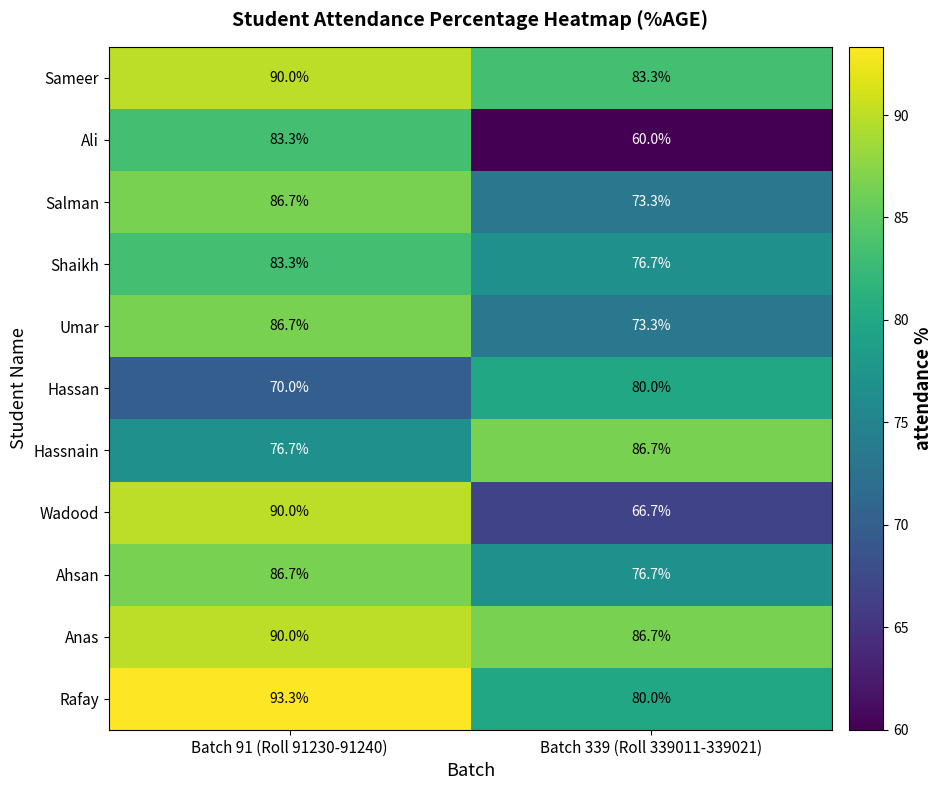

Reading left to right, what are all the values shown in this chart?

Sameer: Batch 91 (Roll 91230-91240)=90.0	Batch 339 (Roll 339011-339021)=83.3
Ali: Batch 91 (Roll 91230-91240)=83.3	Batch 339 (Roll 339011-339021)=60.0
Salman: Batch 91 (Roll 91230-91240)=86.7	Batch 339 (Roll 339011-339021)=73.3
Shaikh: Batch 91 (Roll 91230-91240)=83.3	Batch 339 (Roll 339011-339021)=76.7
Umar: Batch 91 (Roll 91230-91240)=86.7	Batch 339 (Roll 339011-339021)=73.3
Hassan: Batch 91 (Roll 91230-91240)=70.0	Batch 339 (Roll 339011-339021)=80.0
Hassnain: Batch 91 (Roll 91230-91240)=76.7	Batch 339 (Roll 339011-339021)=86.7
Wadood: Batch 91 (Roll 91230-91240)=90.0	Batch 339 (Roll 339011-339021)=66.7
Ahsan: Batch 91 (Roll 91230-91240)=86.7	Batch 339 (Roll 339011-339021)=76.7
Anas: Batch 91 (Roll 91230-91240)=90.0	Batch 339 (Roll 339011-339021)=86.7
Rafay: Batch 91 (Roll 91230-91240)=93.3	Batch 339 (Roll 339011-339021)=80.0